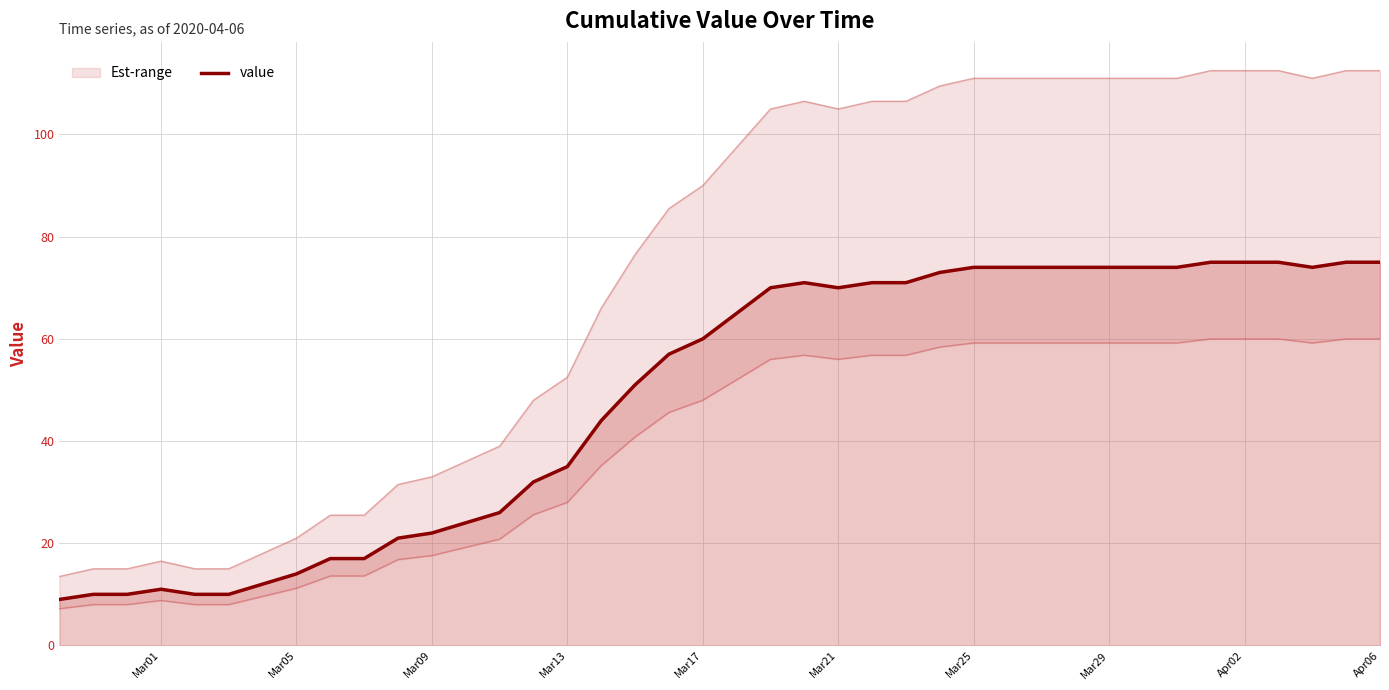

What is the highest value of the value series?

75